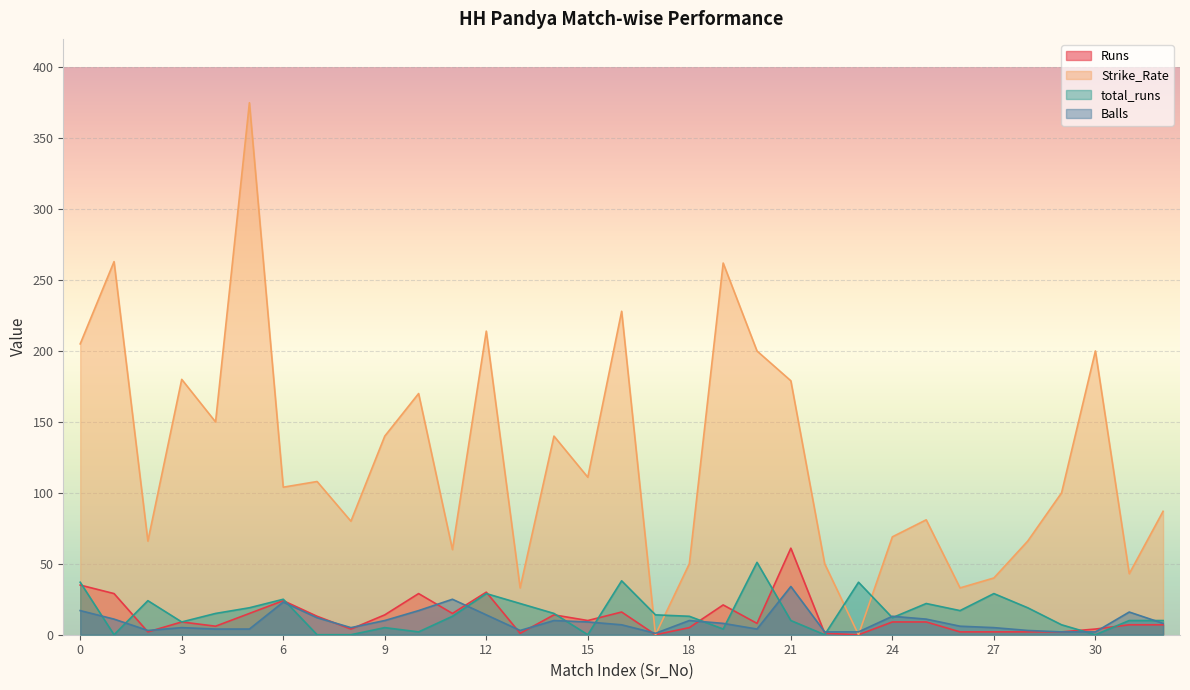

Which series has the largest total across all categories?

Strike_Rate